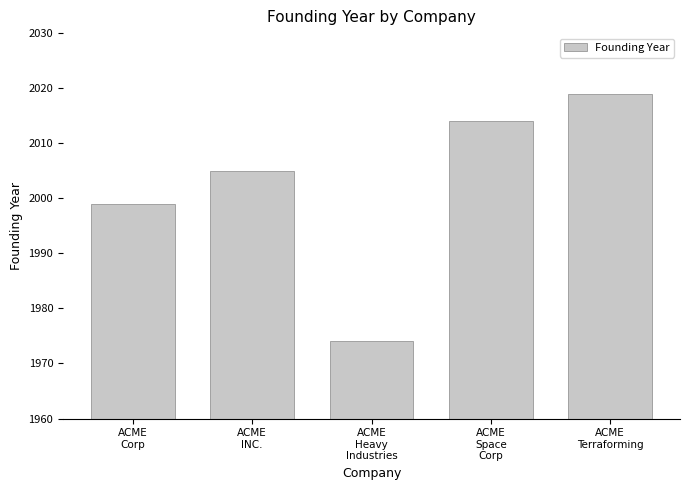

What is the ratio of the value at ACME
Heavy
Industries to the value at ACME
INC.?

1.0